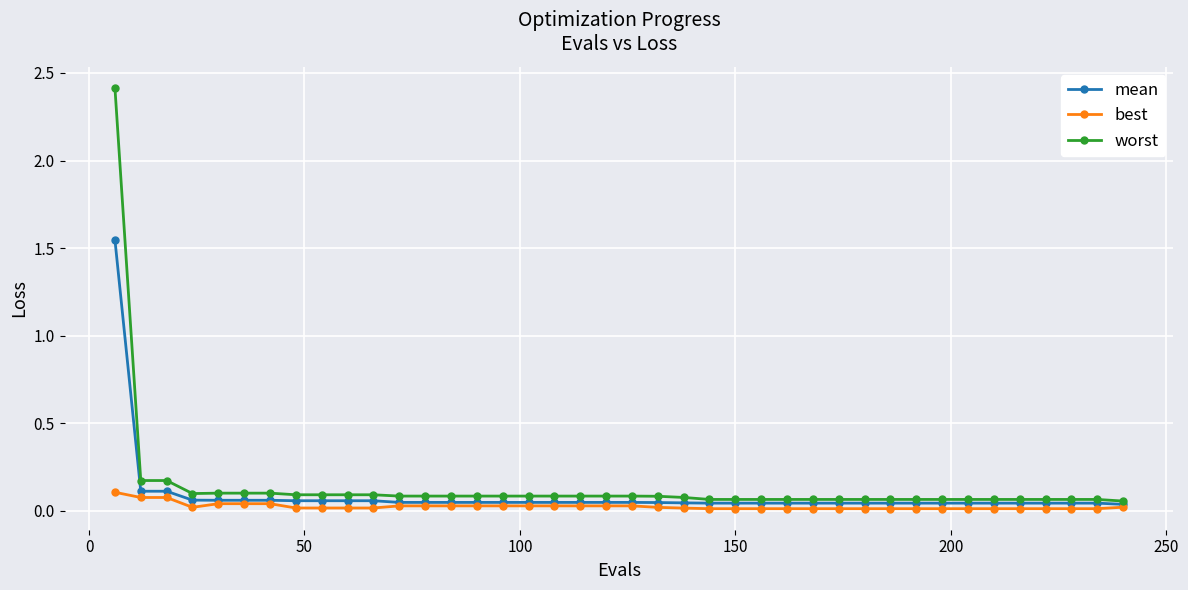

What are all the series names shown in the legend?

mean, best, worst